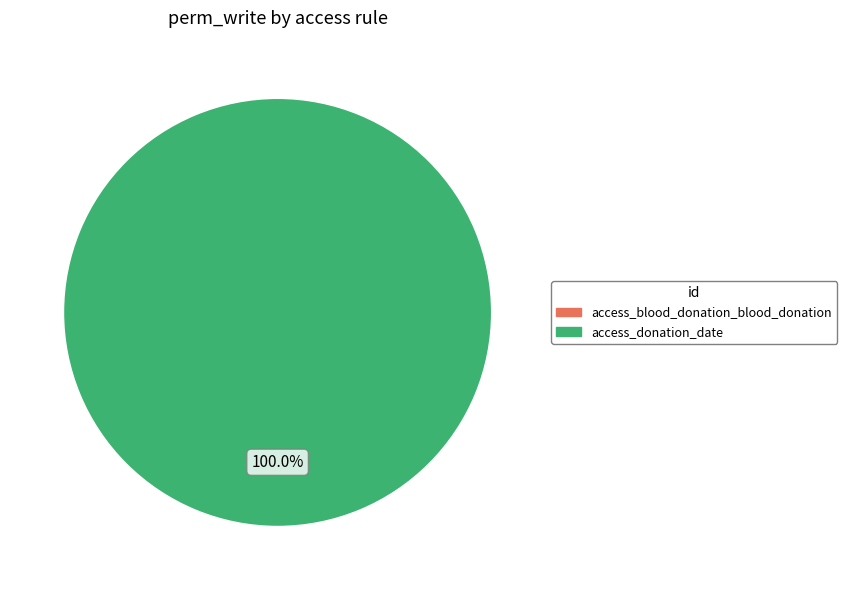

Which has a higher value, access_blood_donation_blood_donation or access_donation_date?

access_donation_date